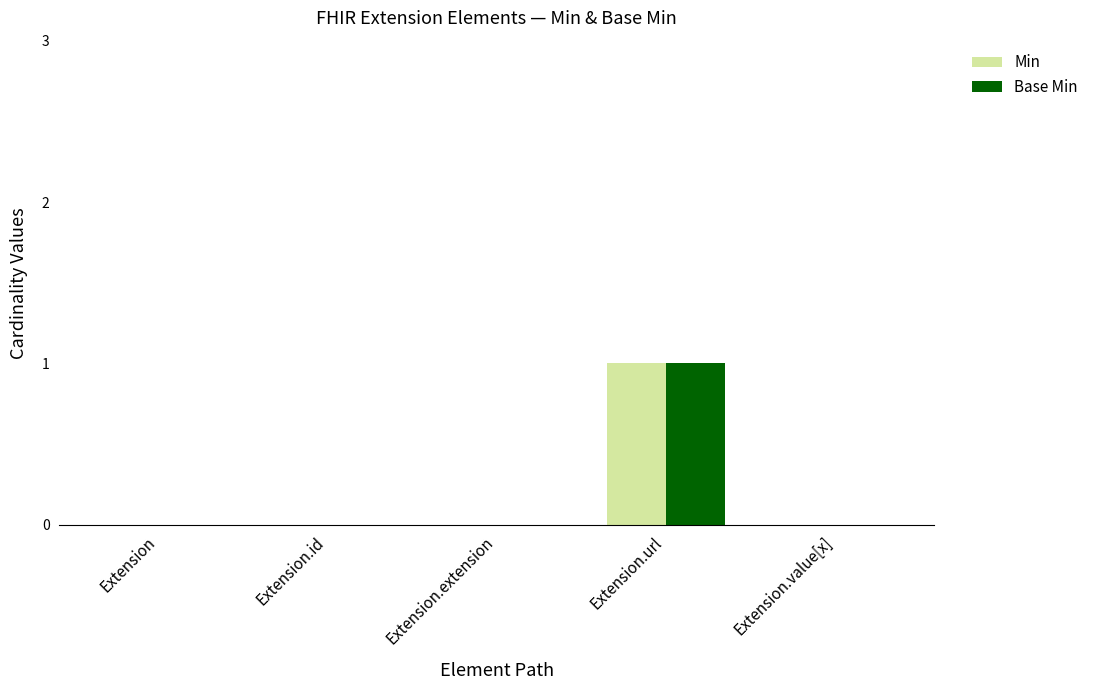

How many data points does each series have?

5